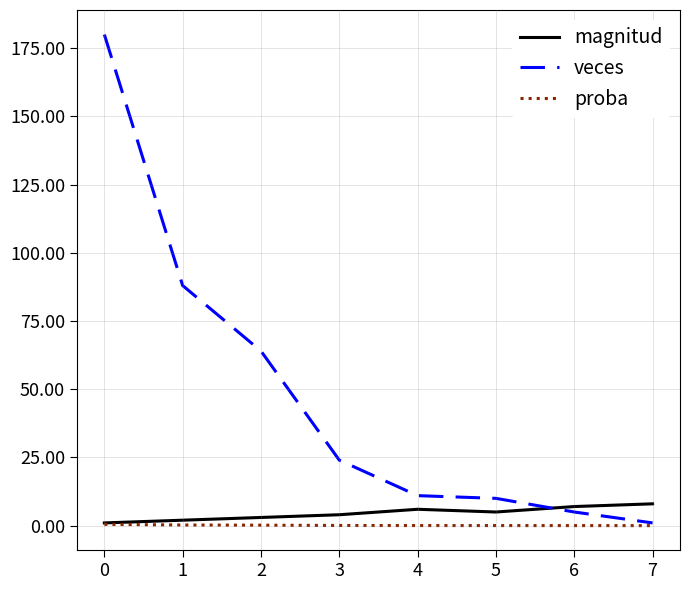

True or false: veces and magnitud intersect in this chart.

True